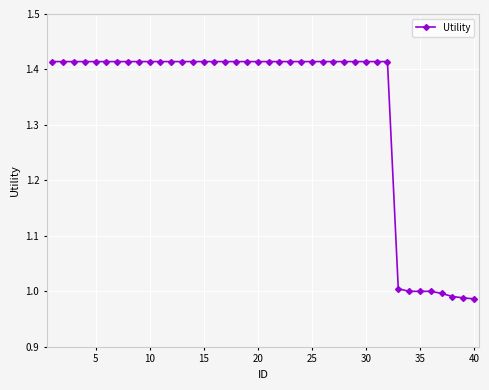

How many distinct data groups are displayed?

1